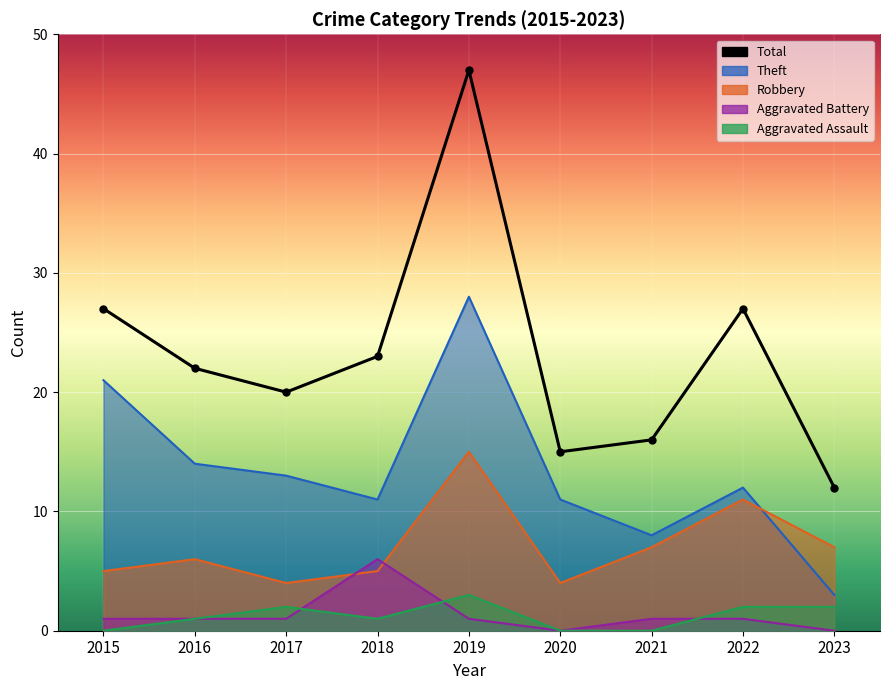

True or false: Total and Theft cross at least once.

False